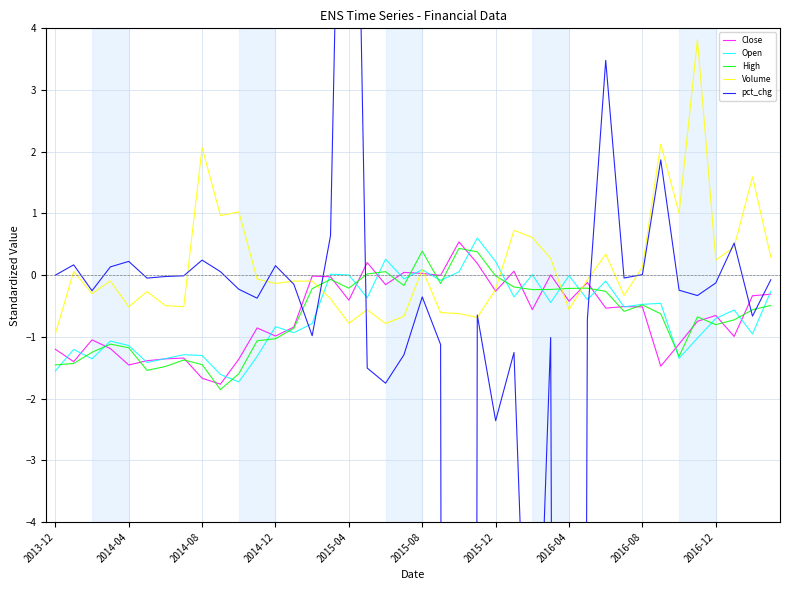

How many lines are shown in the chart?

5